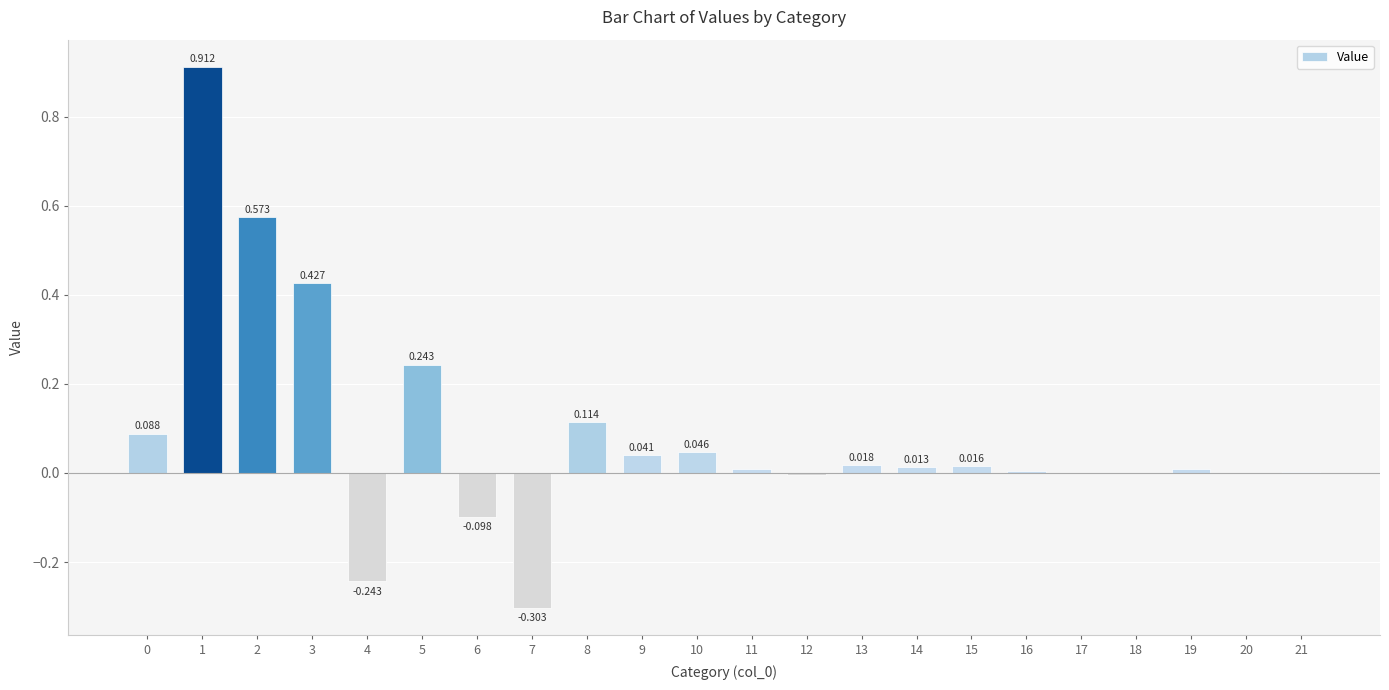

Rank the categories by value from lowest to highest.

7, 4, 6, 12, 18, 20, 17, 21, 16, 19, 11, 14, 15, 13, 9, 10, 0, 8, 5, 3, 2, 1